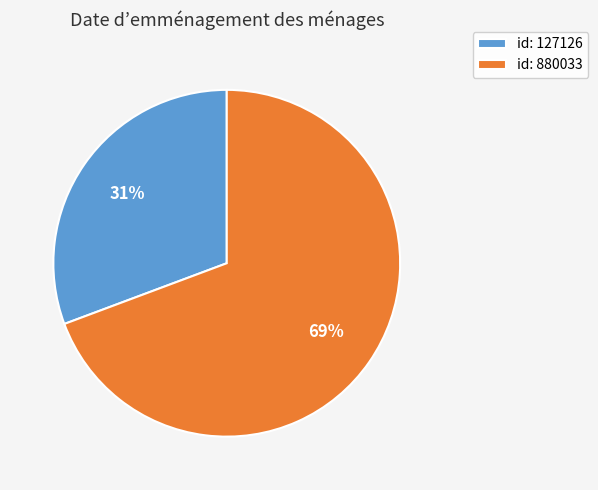

Combined, do id: 880033 and id: 127126 account for over 50%?

Yes